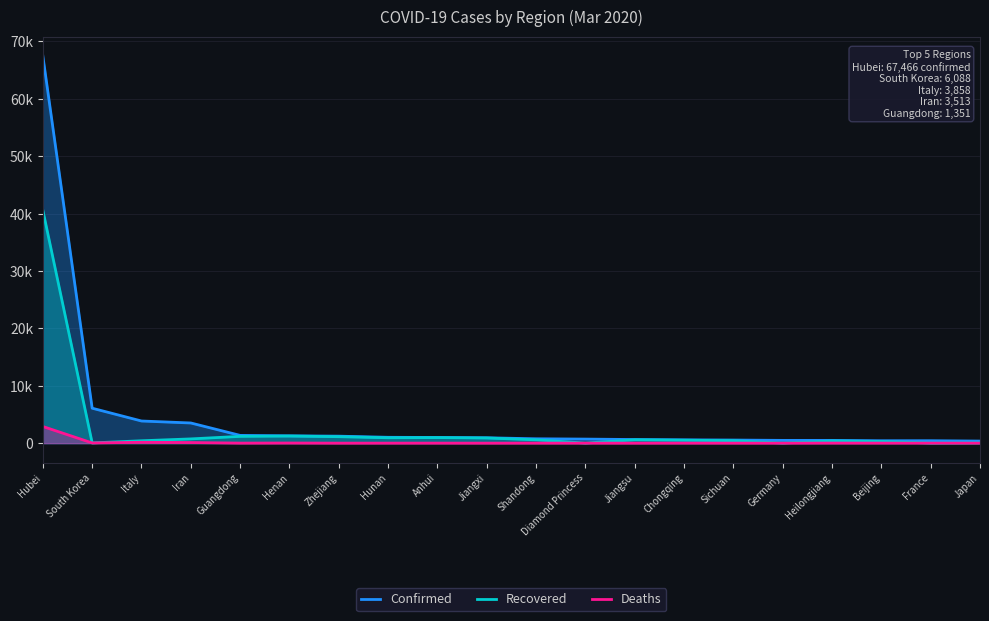

What is the total value across all series at Diamond Princess?

722